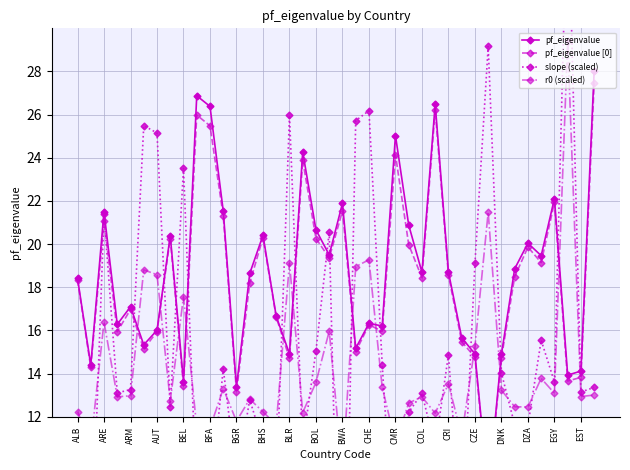

What is the sum of the pf_eigenvalue [0] values at 35 and CZE?

35.8